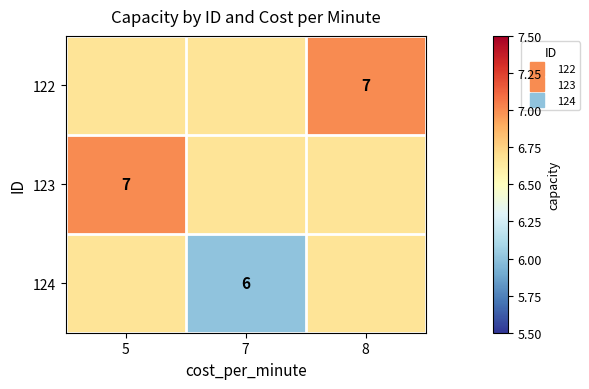

At which category does the chart reach its peak across all series?

8